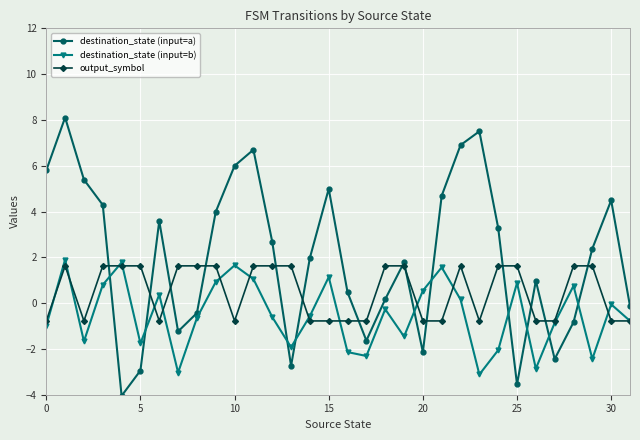

What is the difference between the second highest and minimum values in the destination_state (input=a) series?

11.6